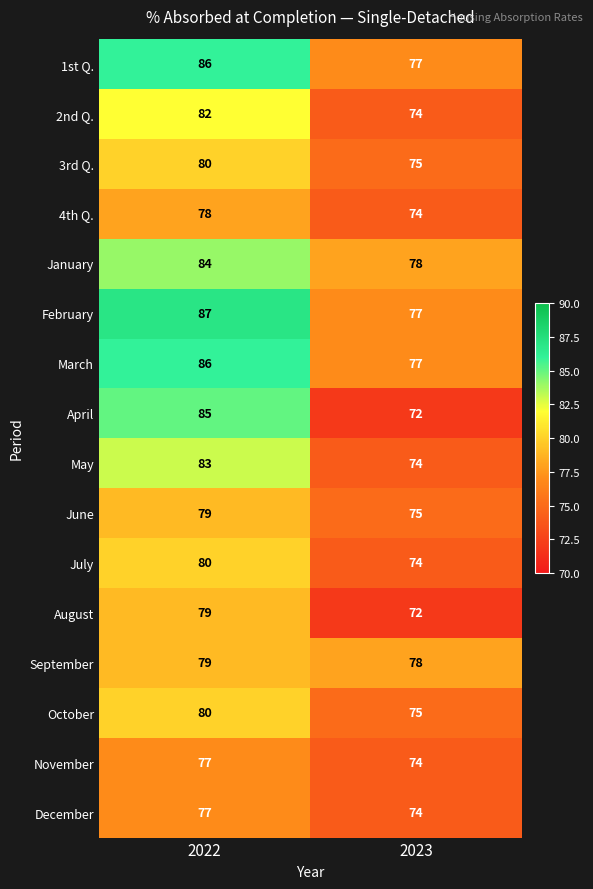

Which category has the lowest value in the August series?

2023